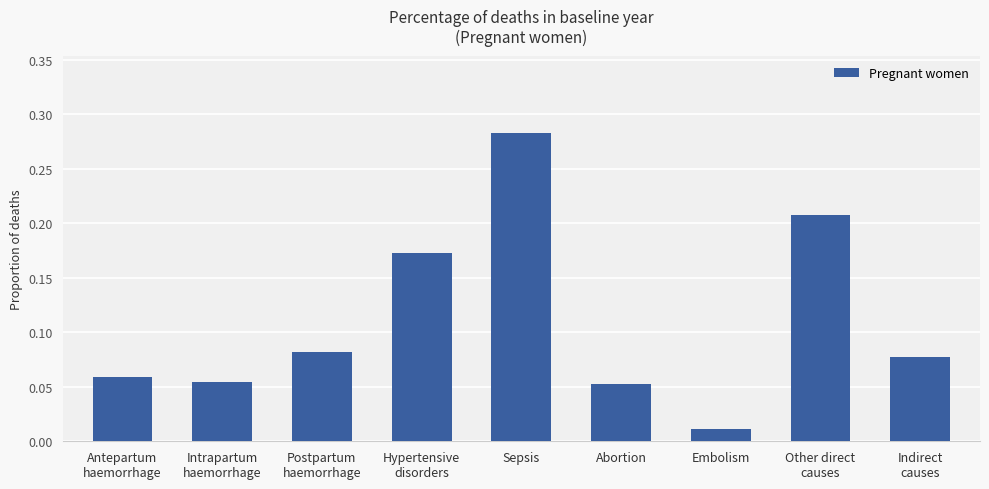

What is the sum of all values?

1.0